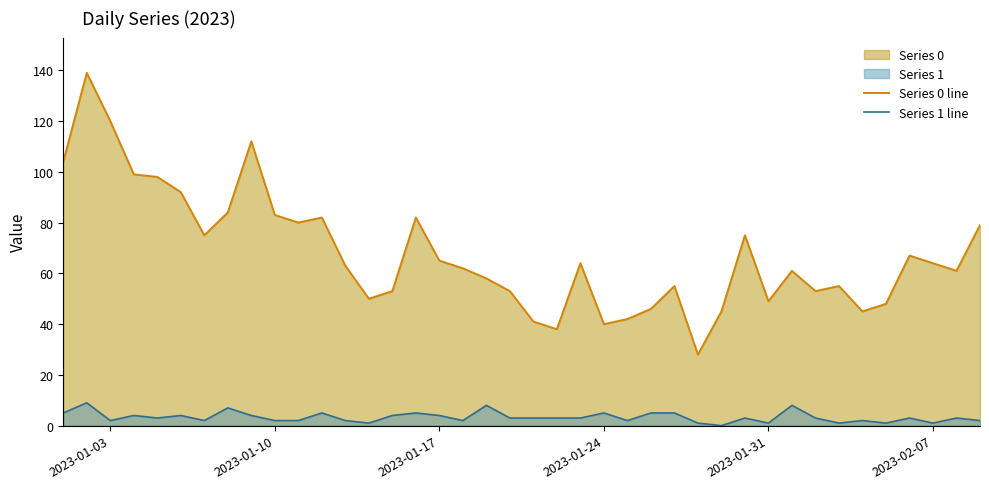

Reading left to right, transcribe all the data shown in this chart.

Series 0 line: 104	139	120	99	98	92	75	84	112	83	80	82	63	50	53	82	65	62	58	53	41	38	64	40	42	46	55	28	45	75	49	61	53	55	45	48	67	64	61	79
Series 1 line: 5	9	2	4	3	4	2	7	4	2	2	5	2	1	4	5	4	2	8	3	3	3	3	5	2	5	5	1	0	3	1	8	3	1	2	1	3	1	3	2